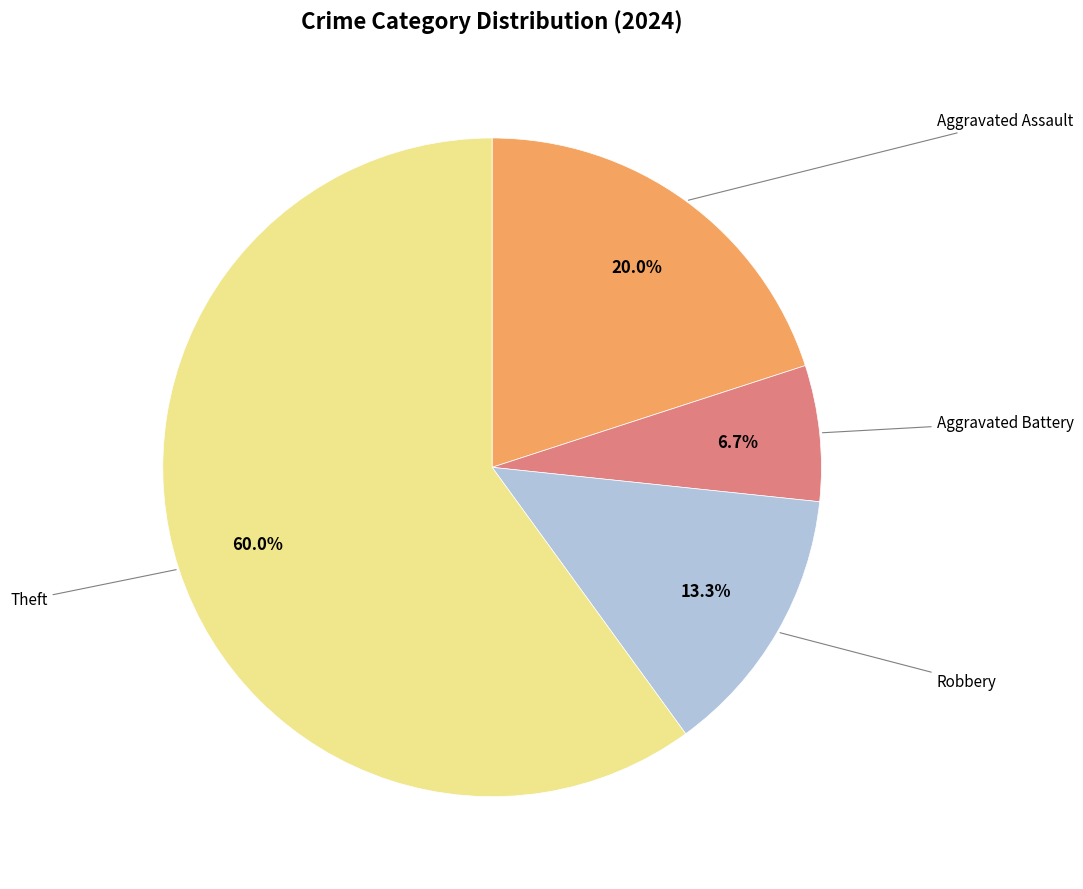

Does any single category account for the majority?

Yes